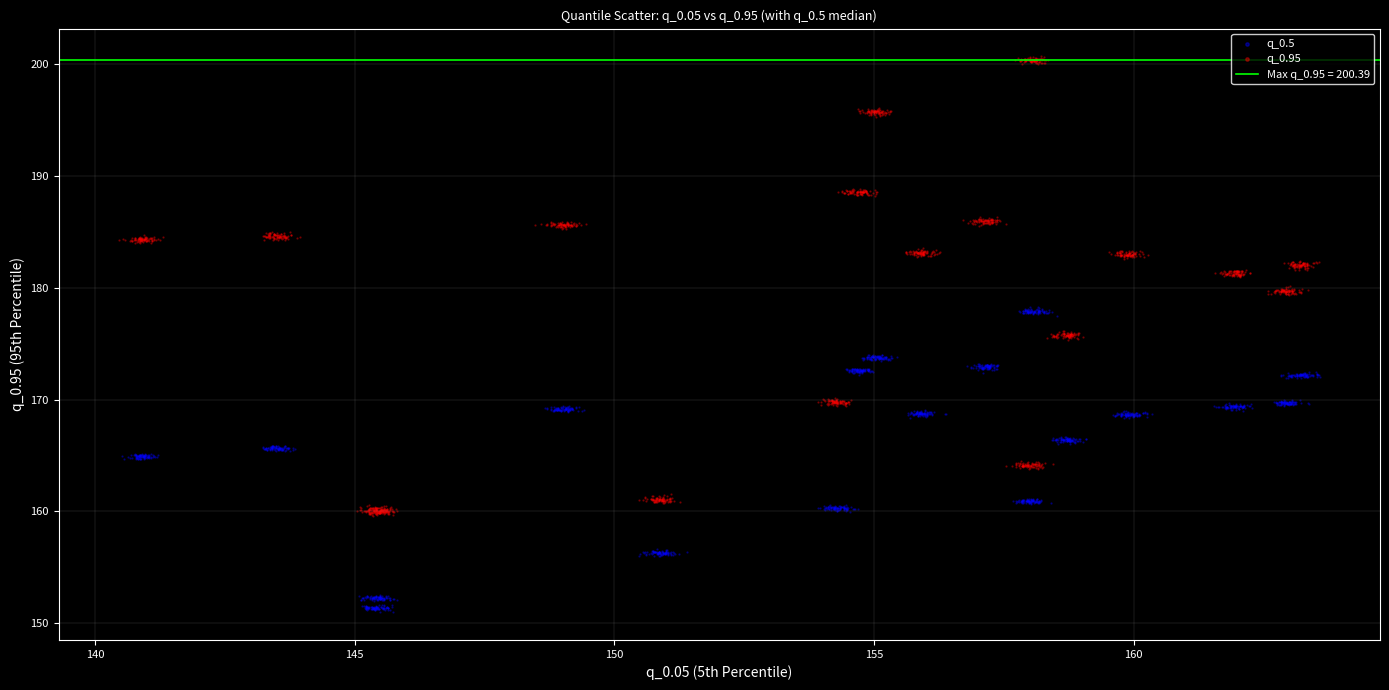

Which series contains the lowest Y value?

q_0.5